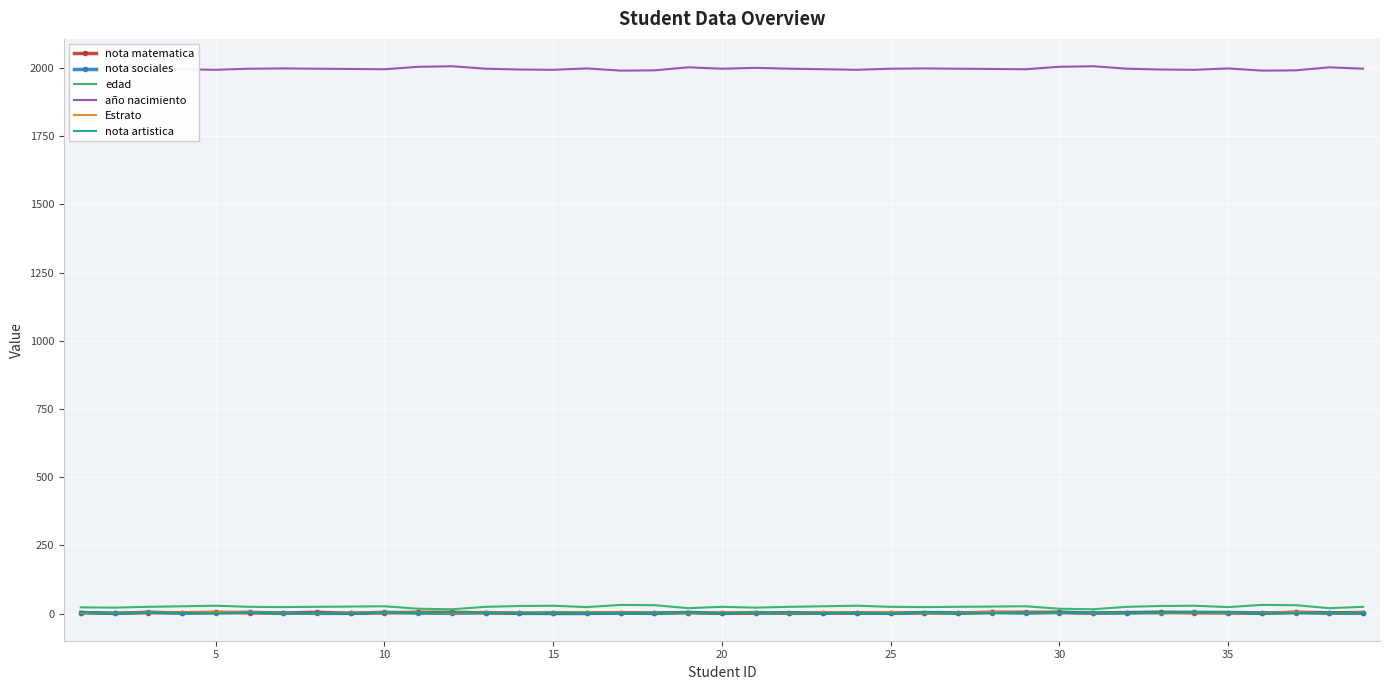

True or false: año nacimiento and nota matematica cross at least once.

False